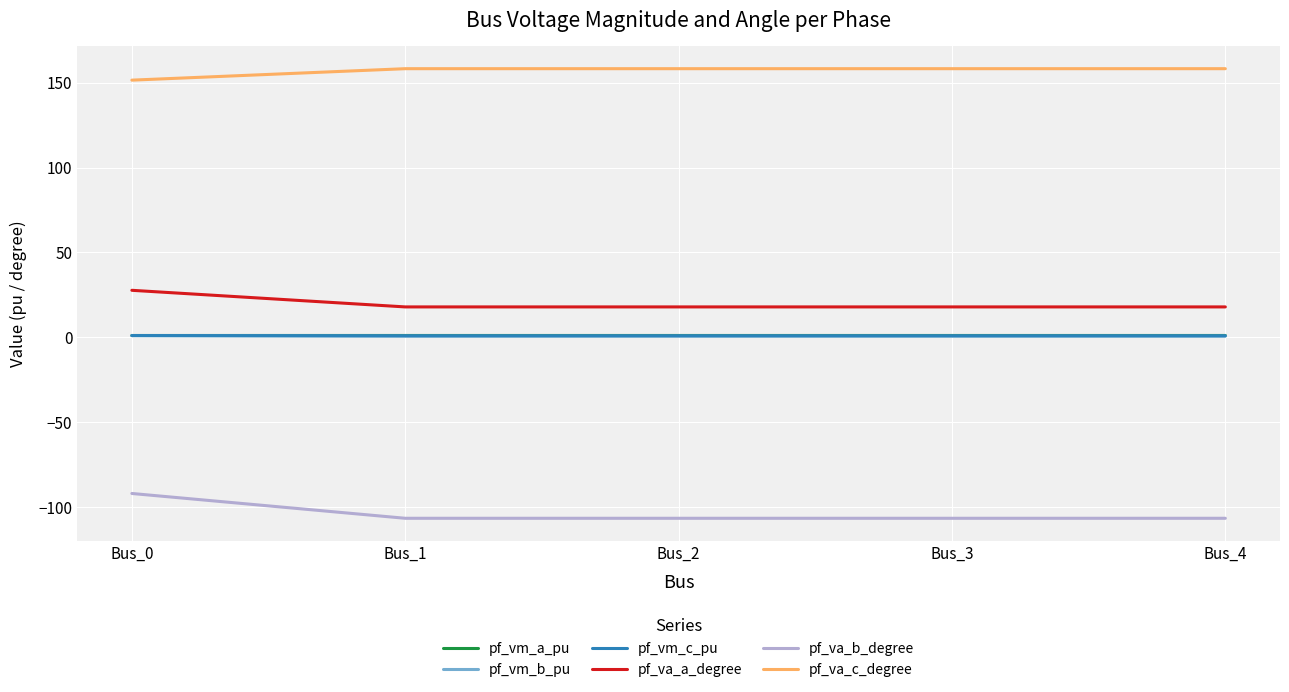

What is the sum of the pf_va_c_degree values at Bus_1 and Bus_4?

316.4